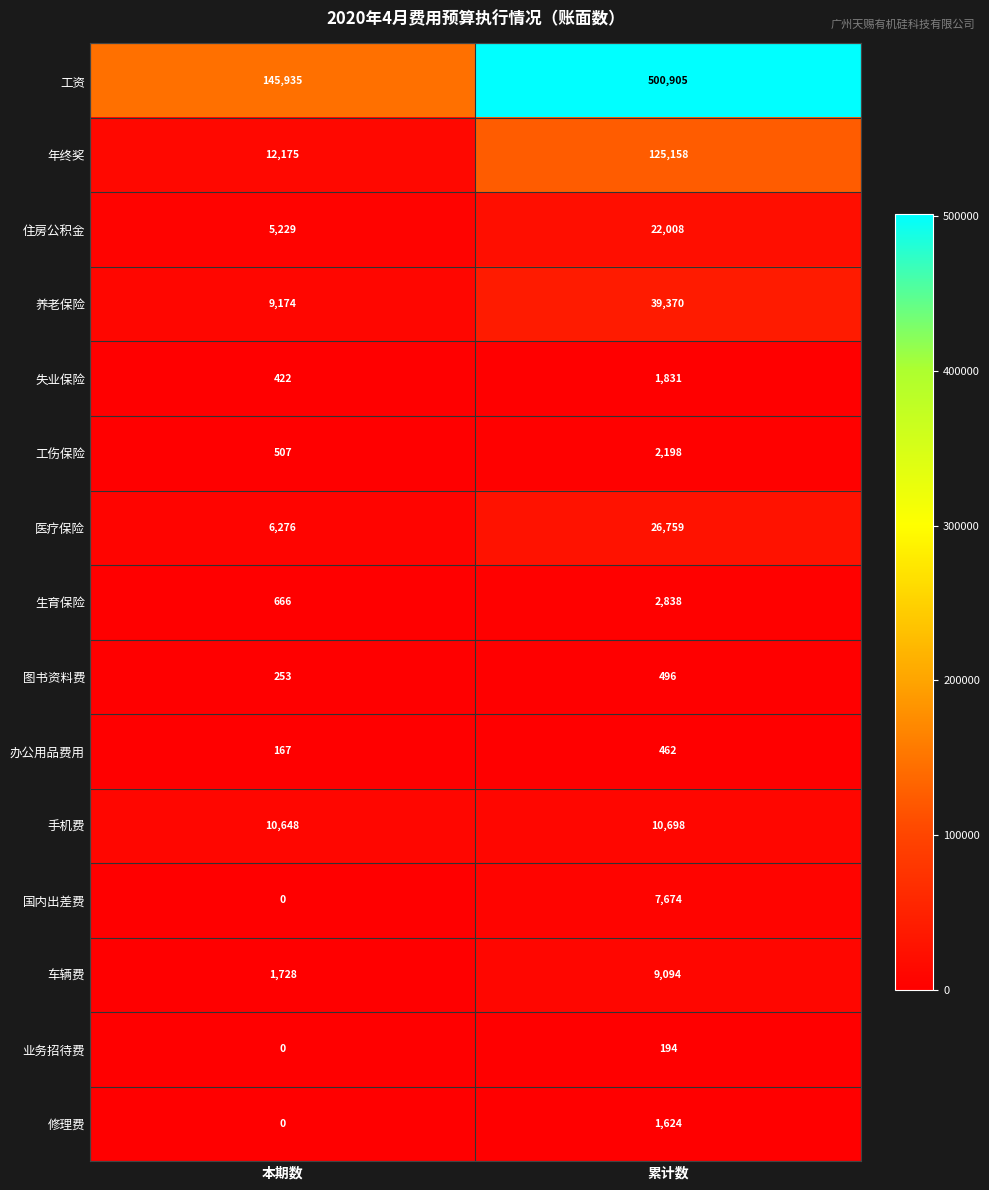

What is the sum of all 工伤保险 values?

2705